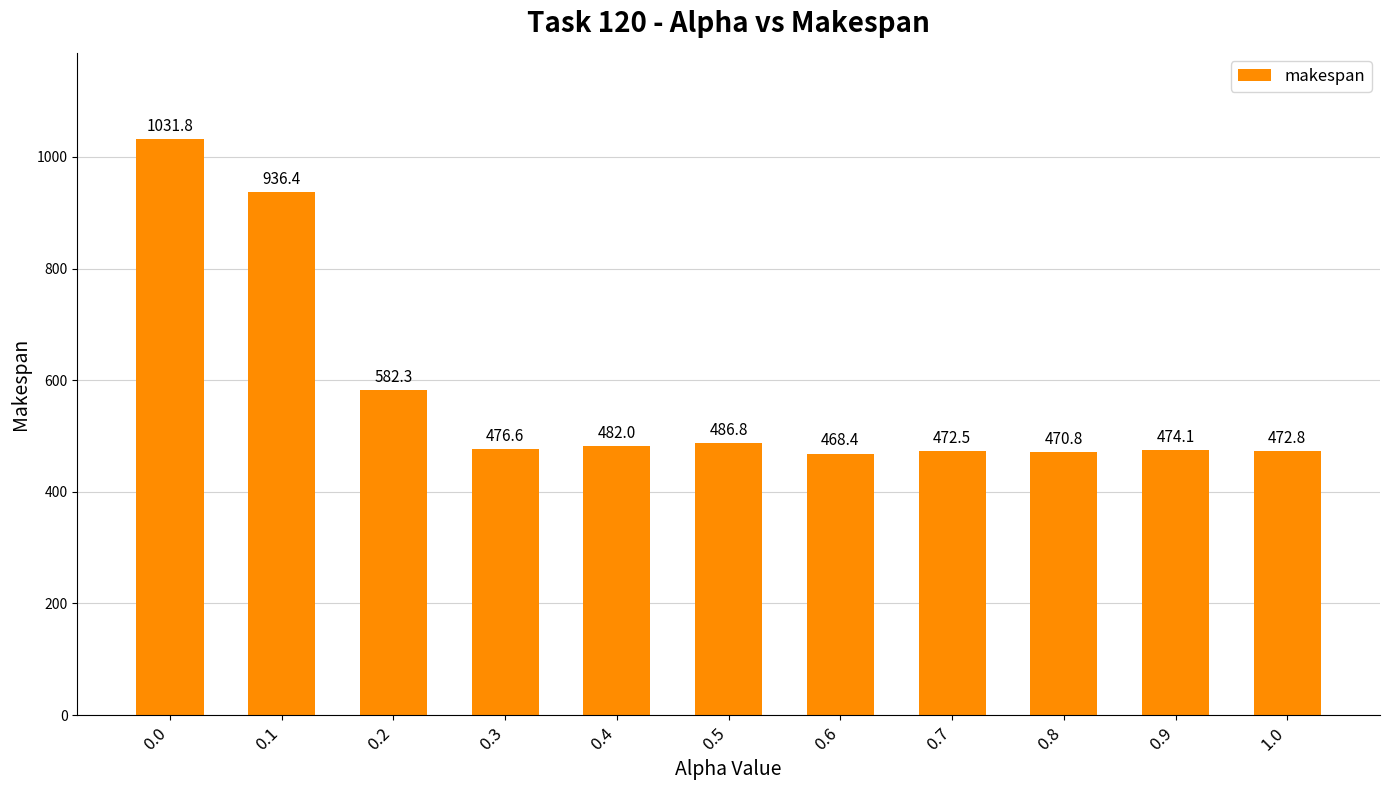

What is the change in value from 0.4 to 0.8?

-11.2